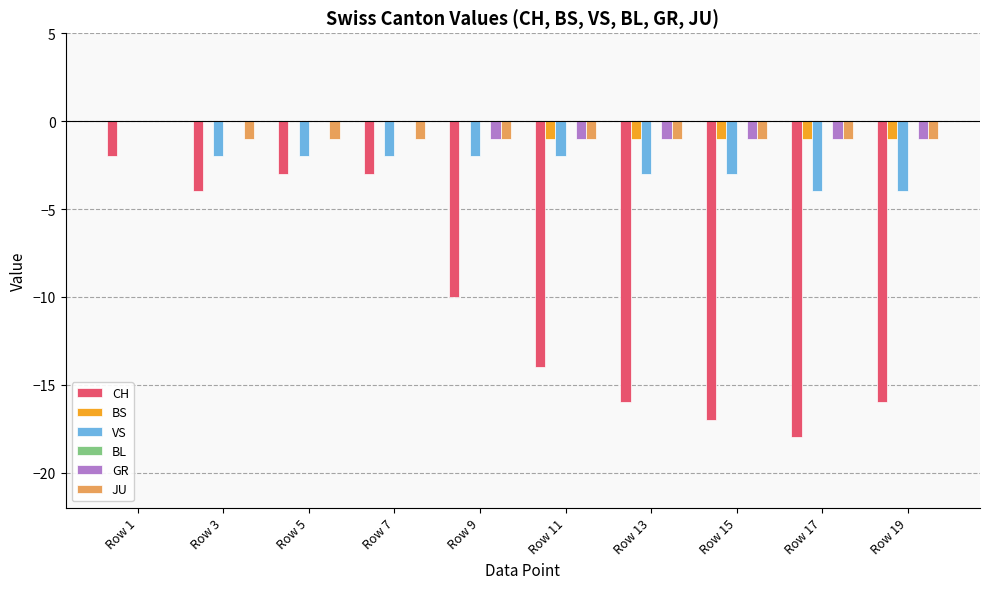

At which category is the sum across all series the highest?

Row 1